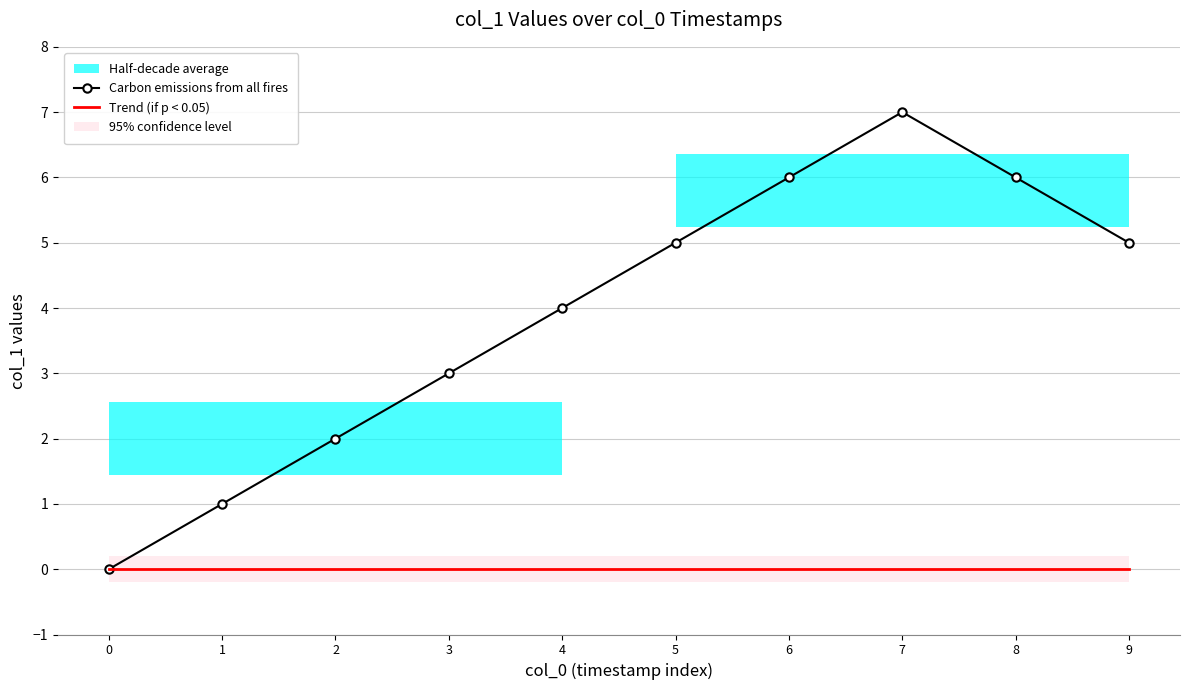

Which series has the largest total across all categories?

Carbon emissions from all fires